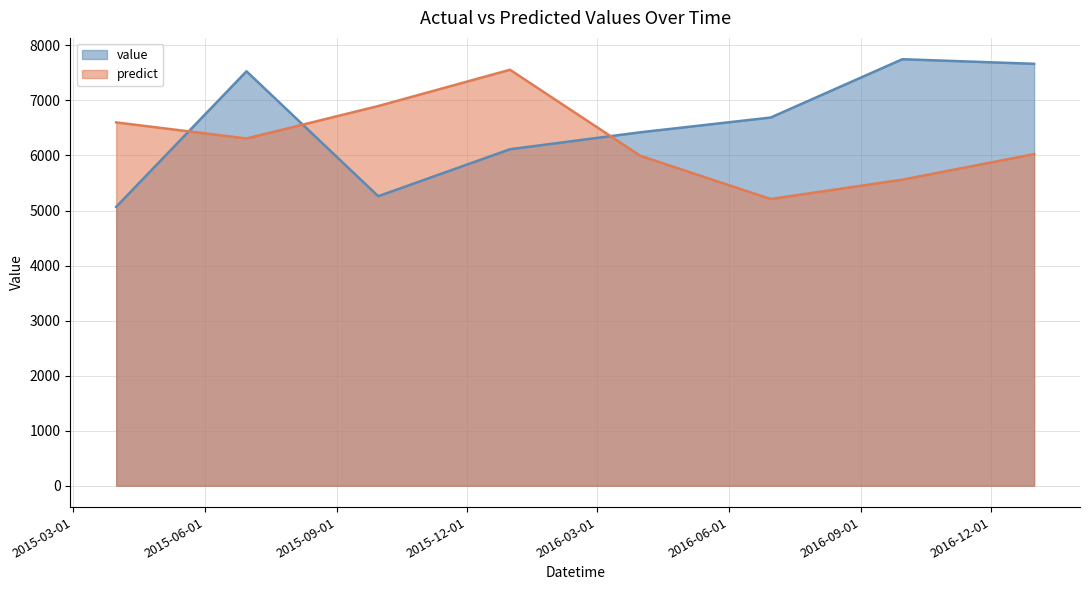

Reading left to right, extract all data points from this chart.

value: 2015-03-31=5066.7	2015-06-30=7529.1	2015-09-30=5260.0	2015-12-31=6113.0	2016-03-31=6421.0	2016-06-30=6688.8	2016-09-30=7748.4	2016-12-31=7665.0
predict: 2015-03-31=6600.5	2015-06-30=6308.4	2015-09-30=6897.7	2015-12-31=7556.8	2016-03-31=5994.3	2016-06-30=5209.0	2016-09-30=5560.2	2016-12-31=6025.0